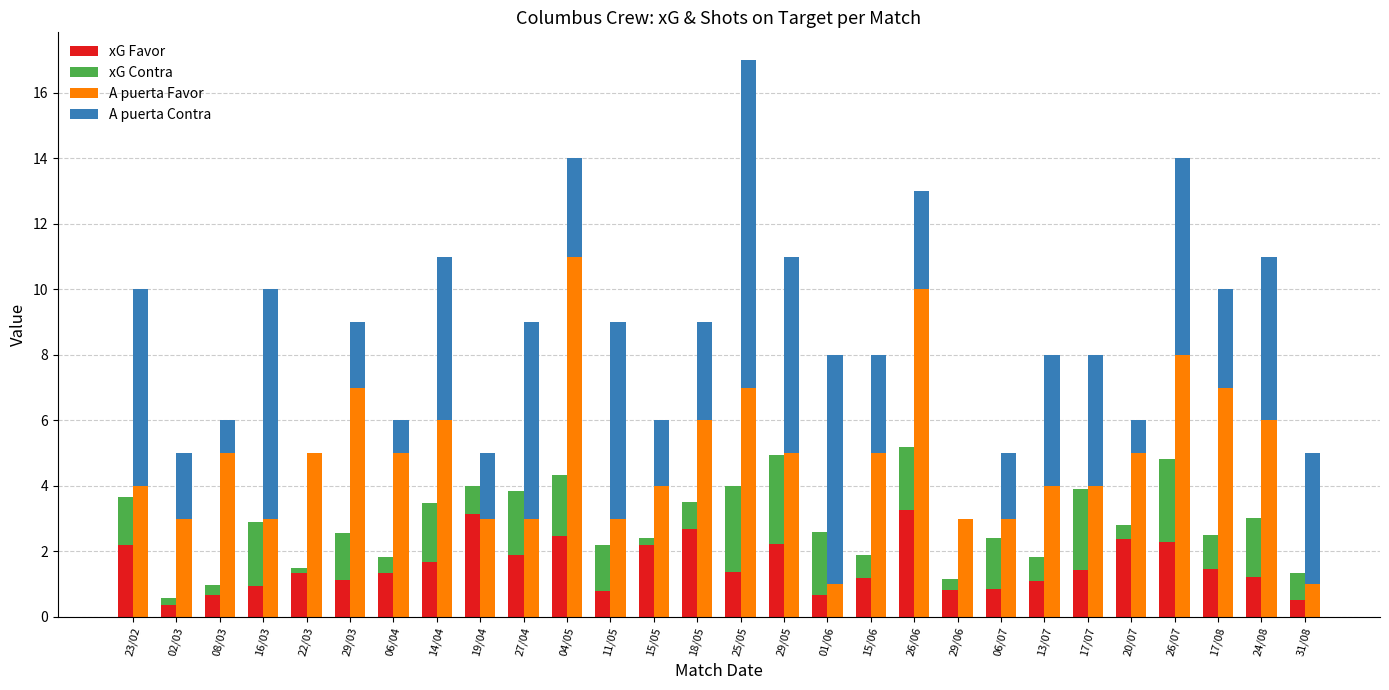

At how many categories does at least one series exceed 7?

4